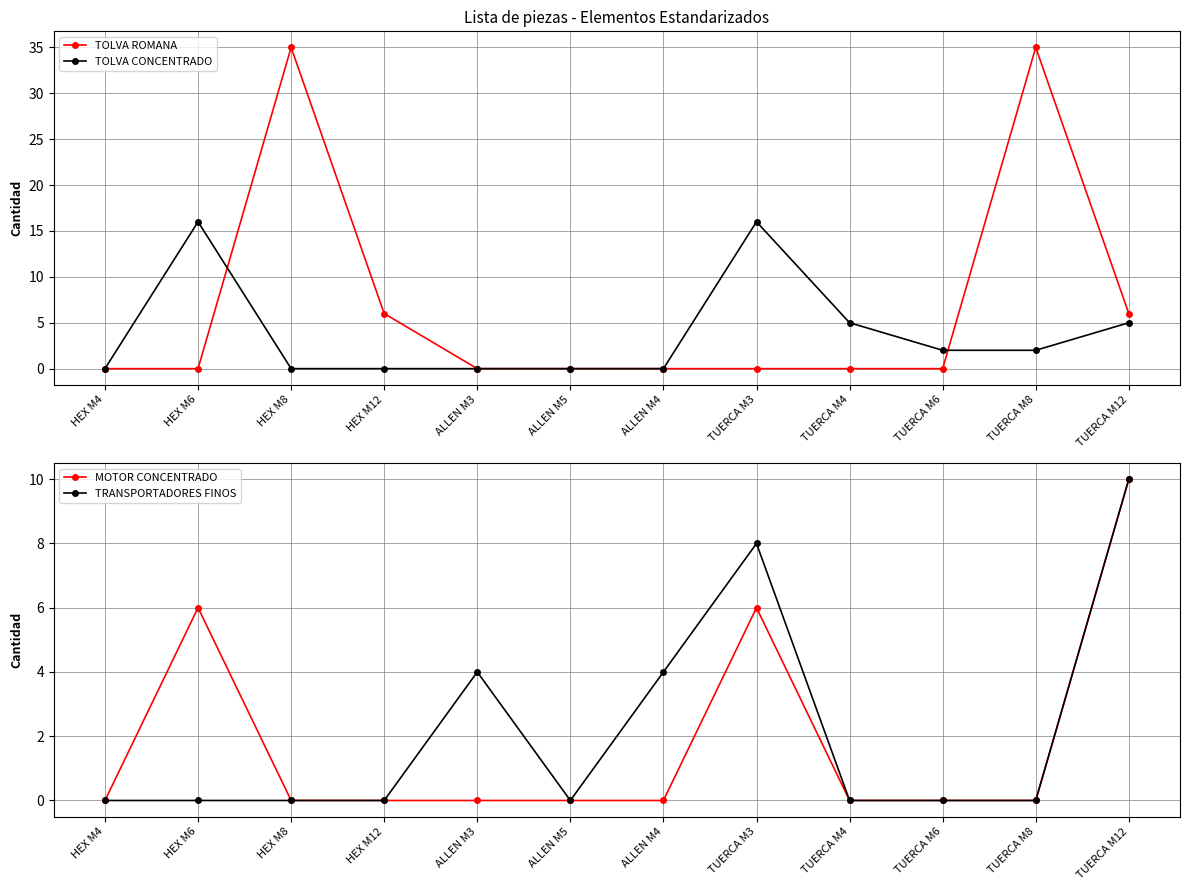

Between which two adjacent categories do TOLVA ROMANA and MOTOR CONCENTRADO first intersect?

HEX M6 and HEX M8